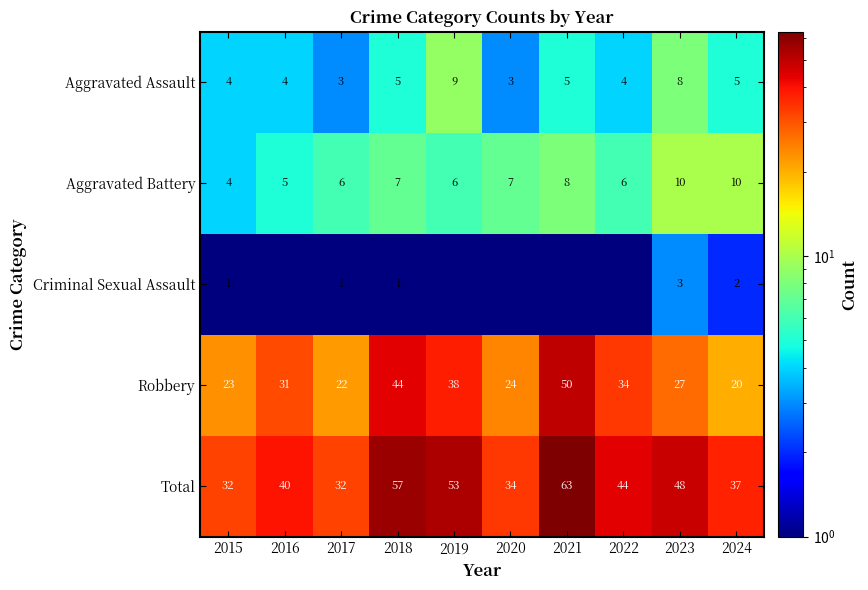

What is the maximum value for Total?

63.0